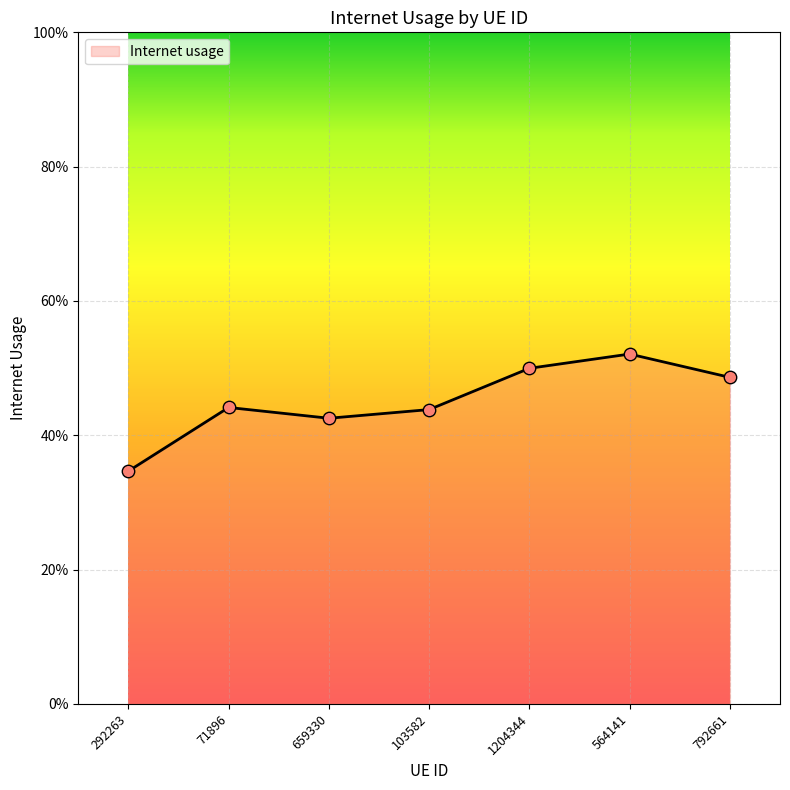

What is the change in value from 659330 to 1204344?

+0.1